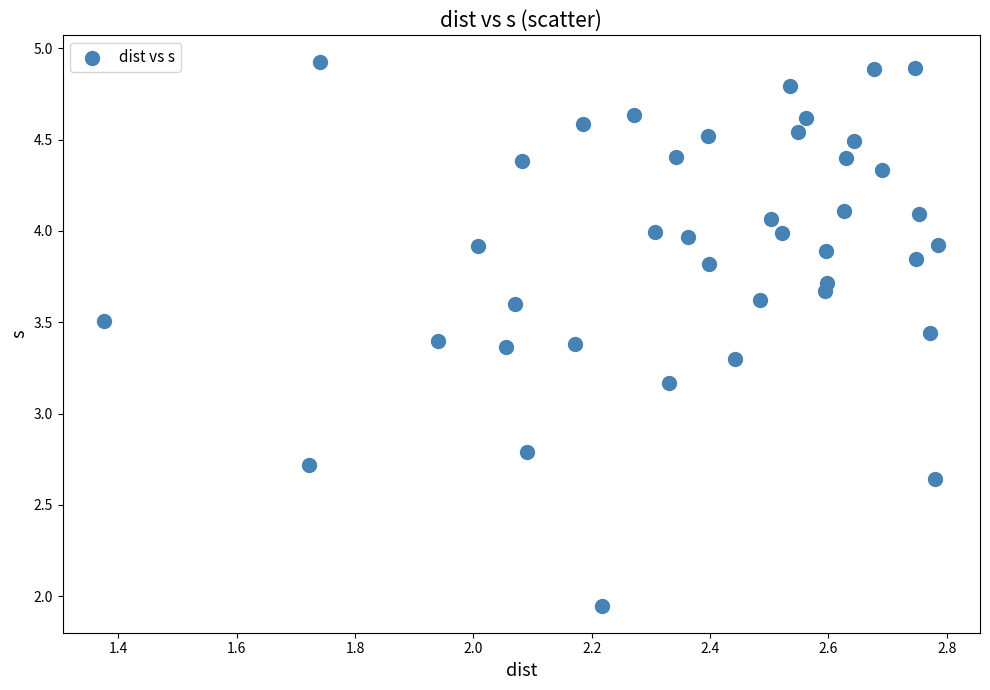

What is the range of Y values (max minus min)?

3.0